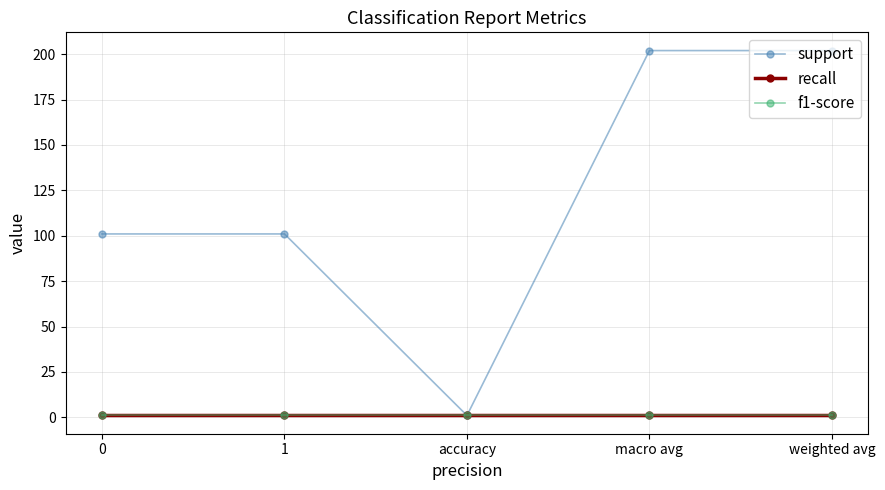

Does the chart have visible grid lines?

Yes